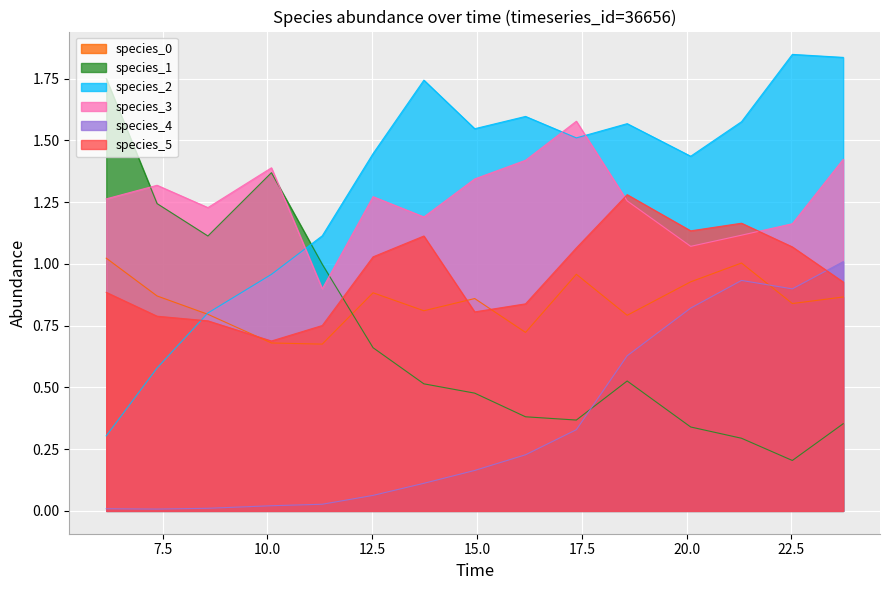

True or false: species_4 and species_2 intersect in this chart.

False